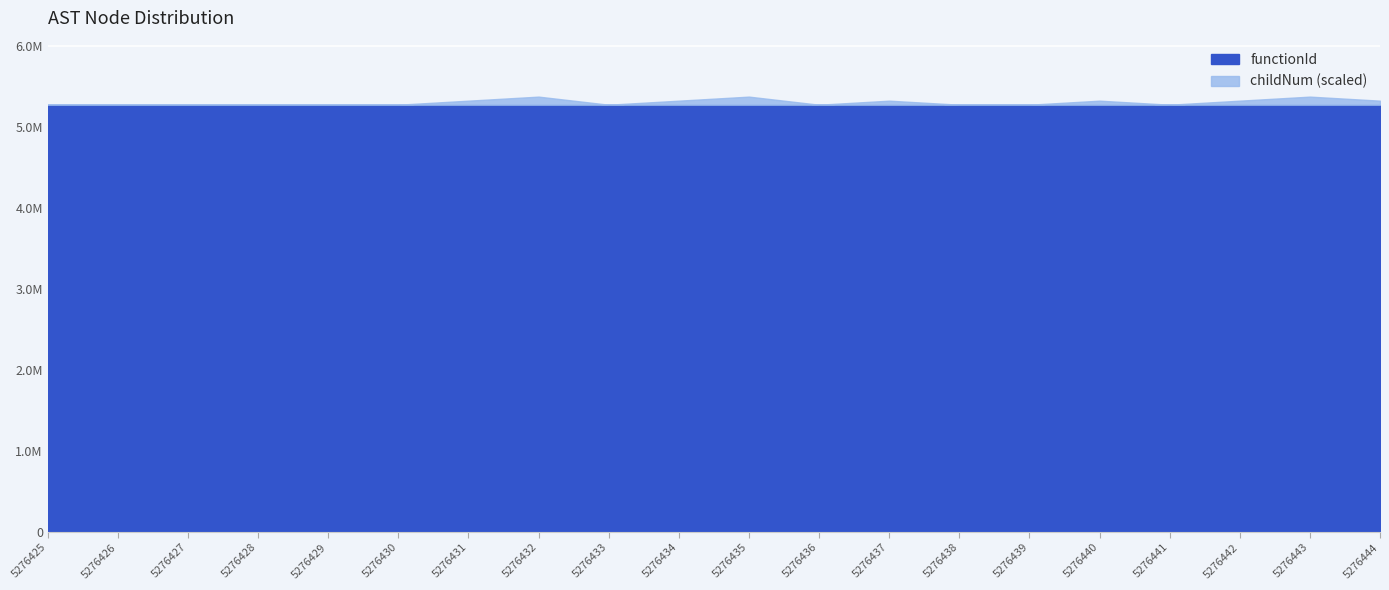

True or false: childNum and functionId cross at least once.

False